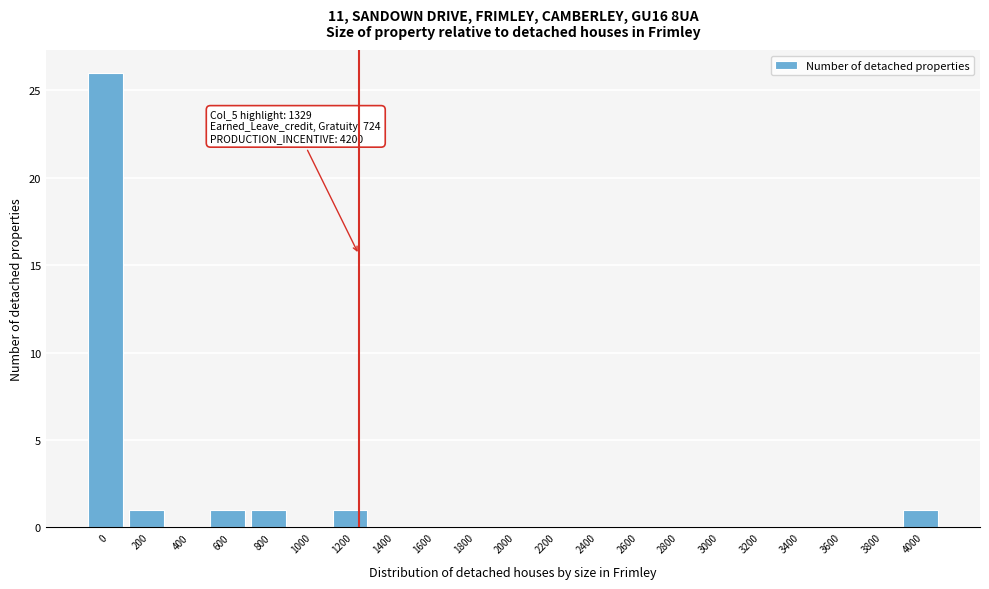

Reading left to right, list all the values displayed in this chart.

0=26	200=1	400=0	600=1	800=1	1000=0	1200=1	1400=0	1600=0	1800=0	2000=0	2200=0	2400=0	2600=0	2800=0	3000=0	3200=0	3400=0	3600=0	3800=0	4000=1